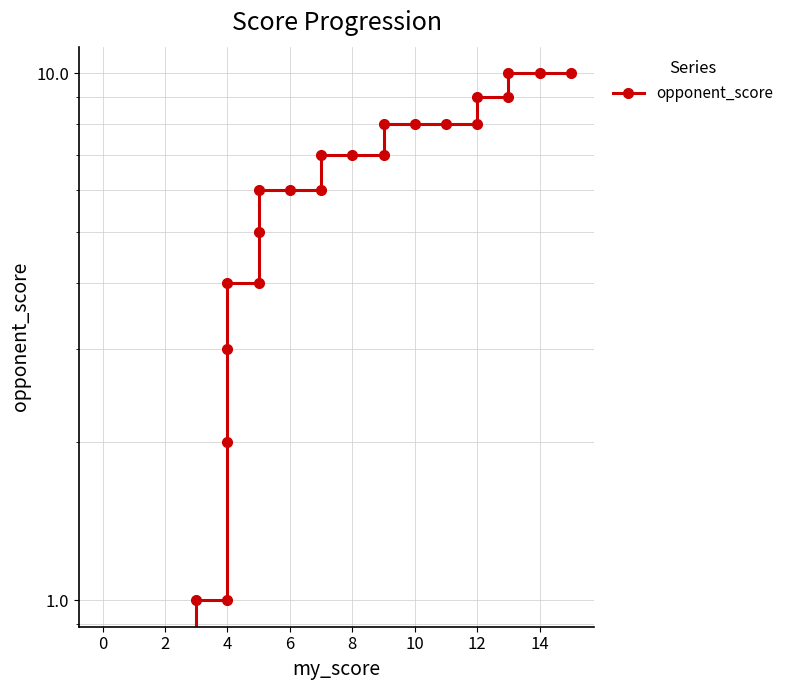

What is the difference between the maximum and minimum values?

10